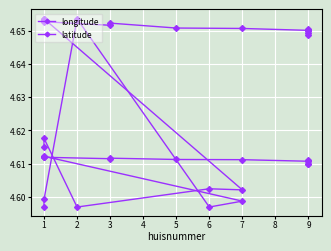

What is the minimum value shown in the chart?

4.6